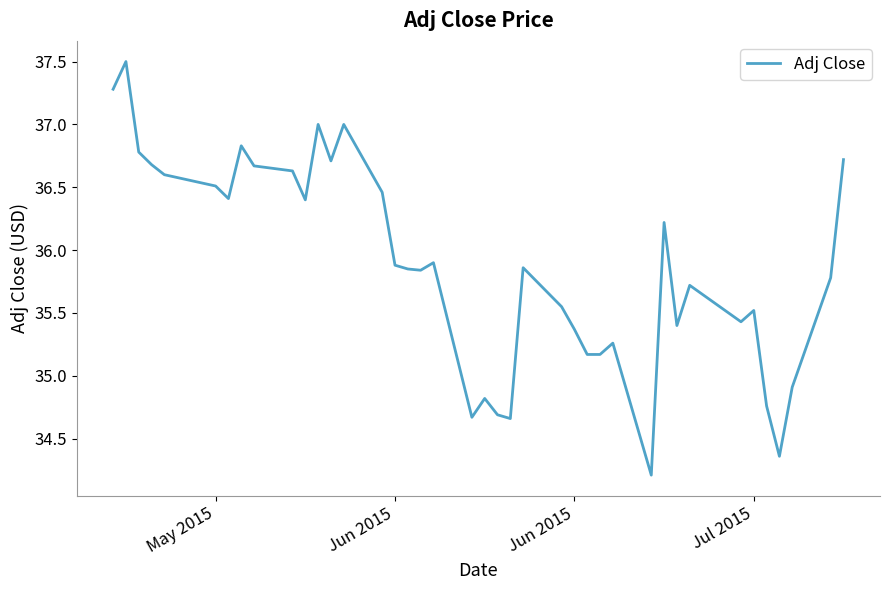

How many lines are shown in the chart?

1